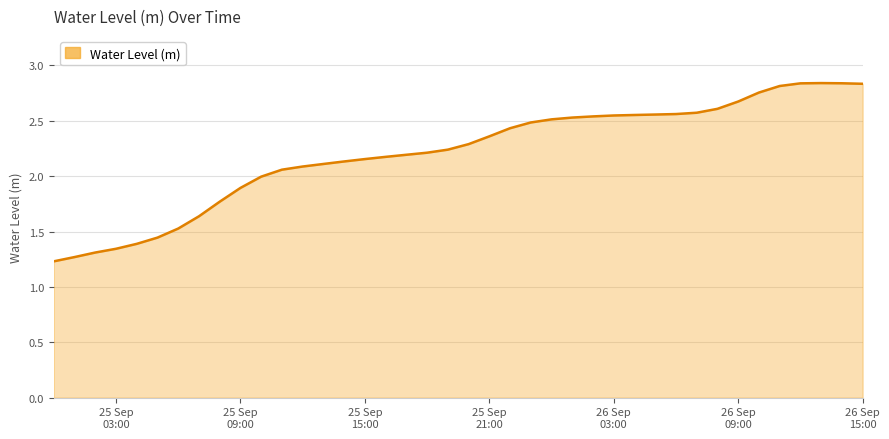

True or false: the data has more than 1 interior local peaks.

False